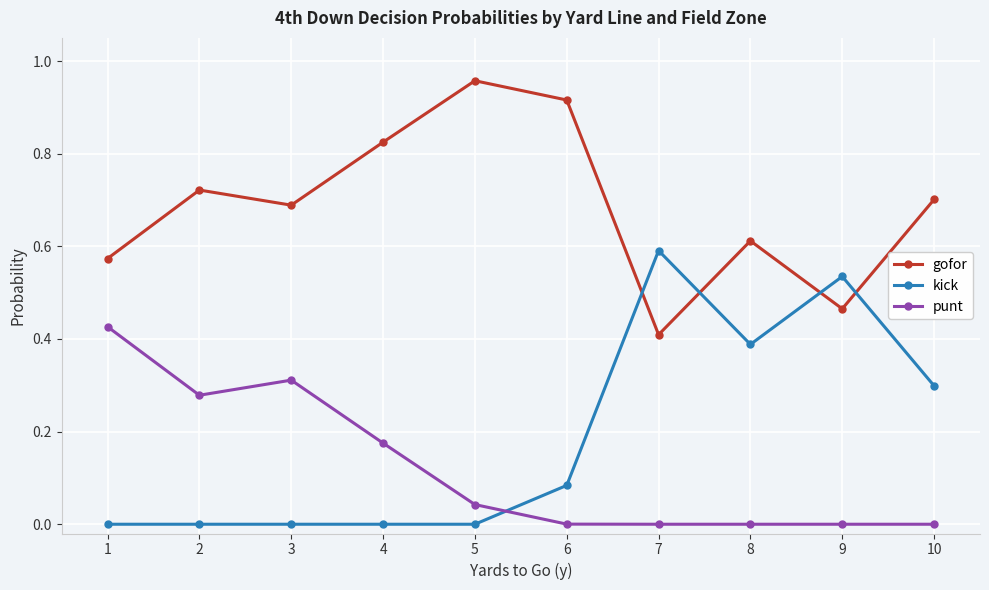

Rank the series by their maximum value, from highest to lowest.

gofor, kick, punt